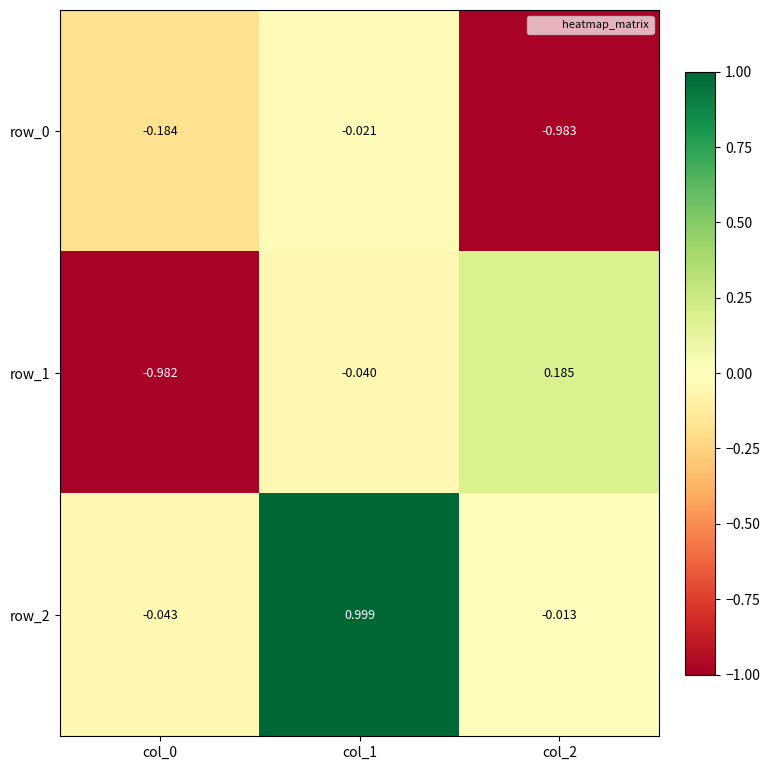

Is the value of row_0 at col_1 greater than the value of row_2 at col_2?

No